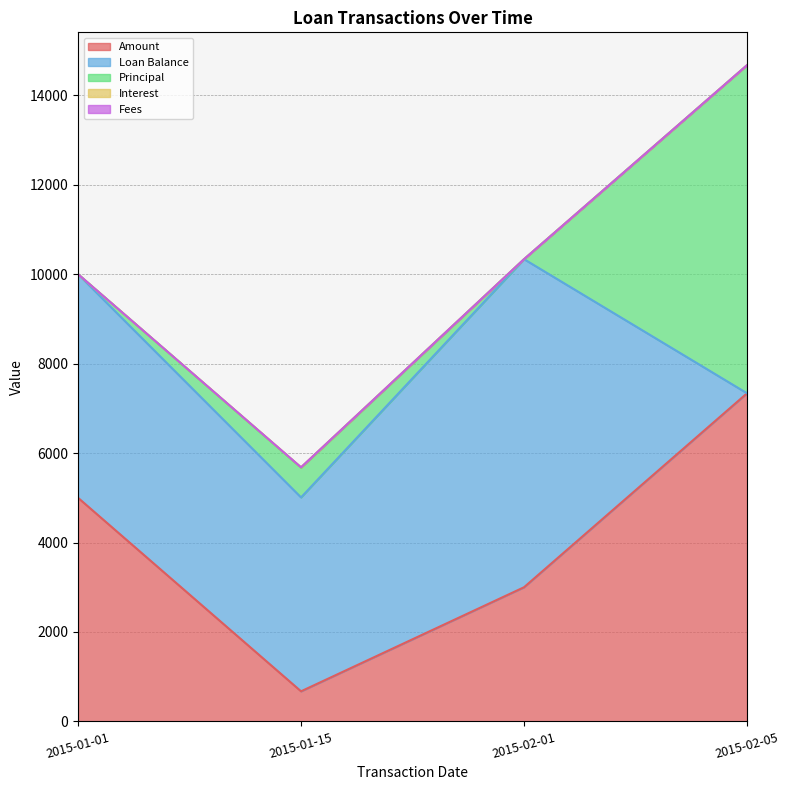

True or false: Principal has a value of 7335.4 at 2015-02-05.

True